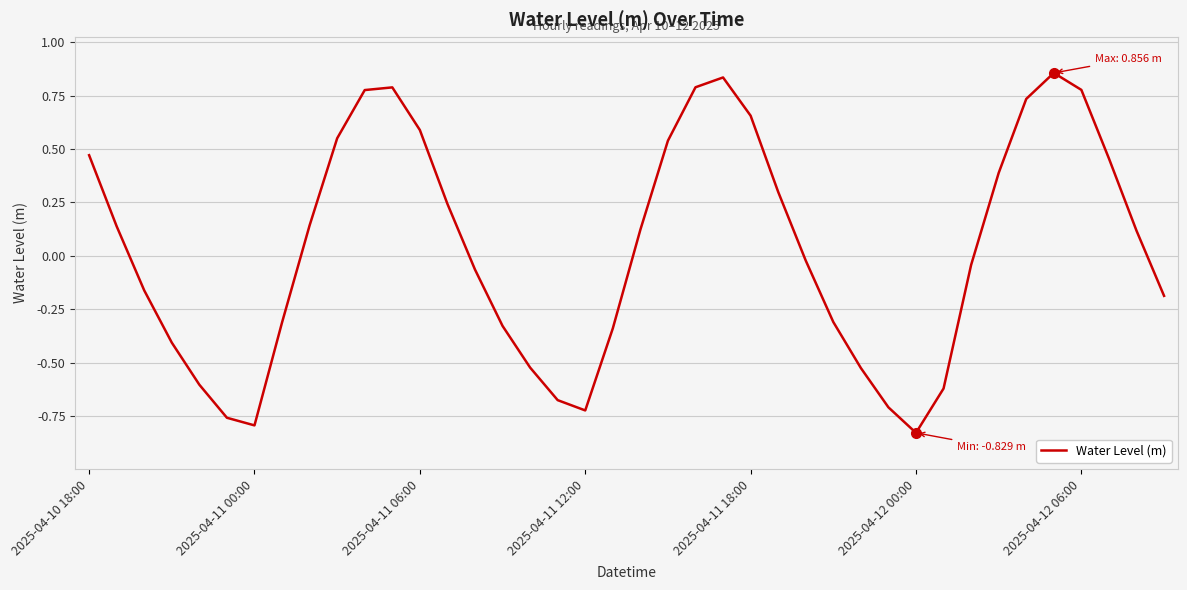

What is the difference between the maximum and minimum values?

1.7